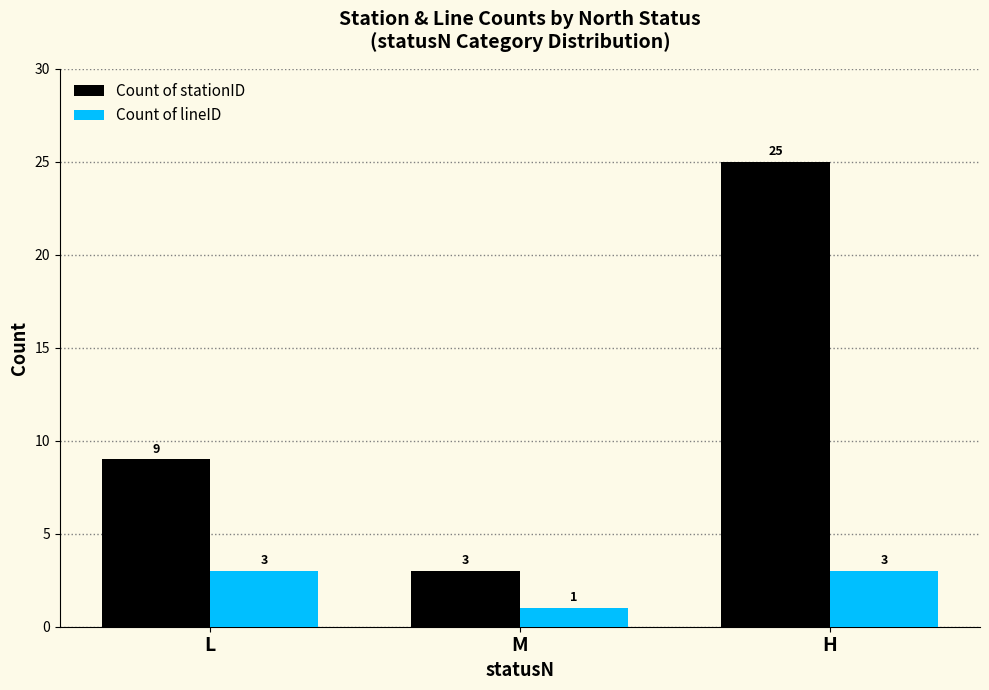

The Count of lineID series shows 3 at L. True or false?

True